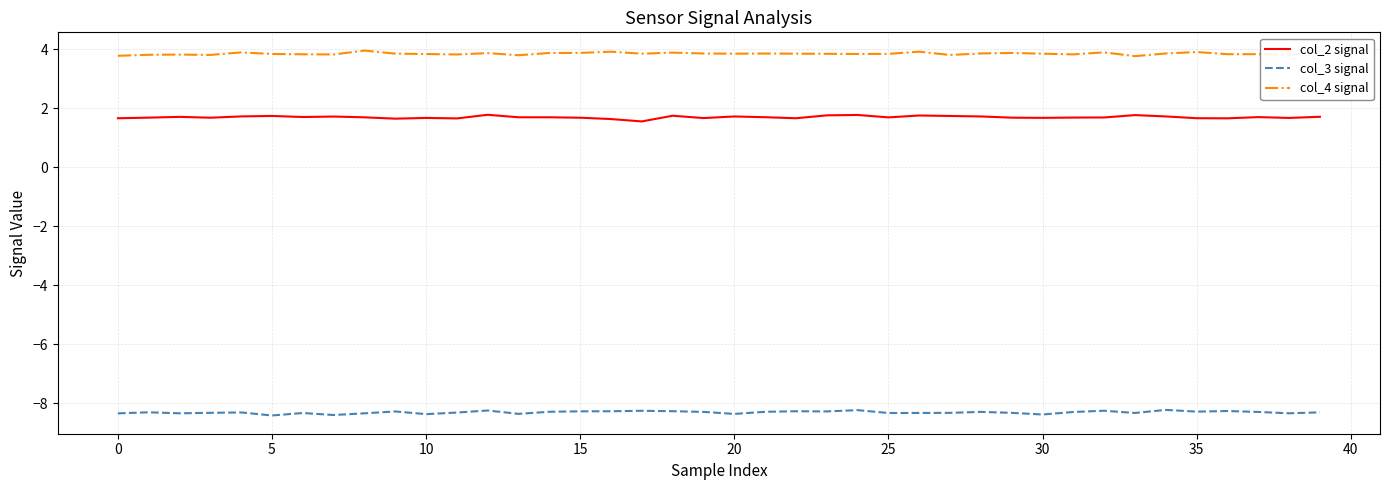

Does the chart display data point markers on the line(s)?

No